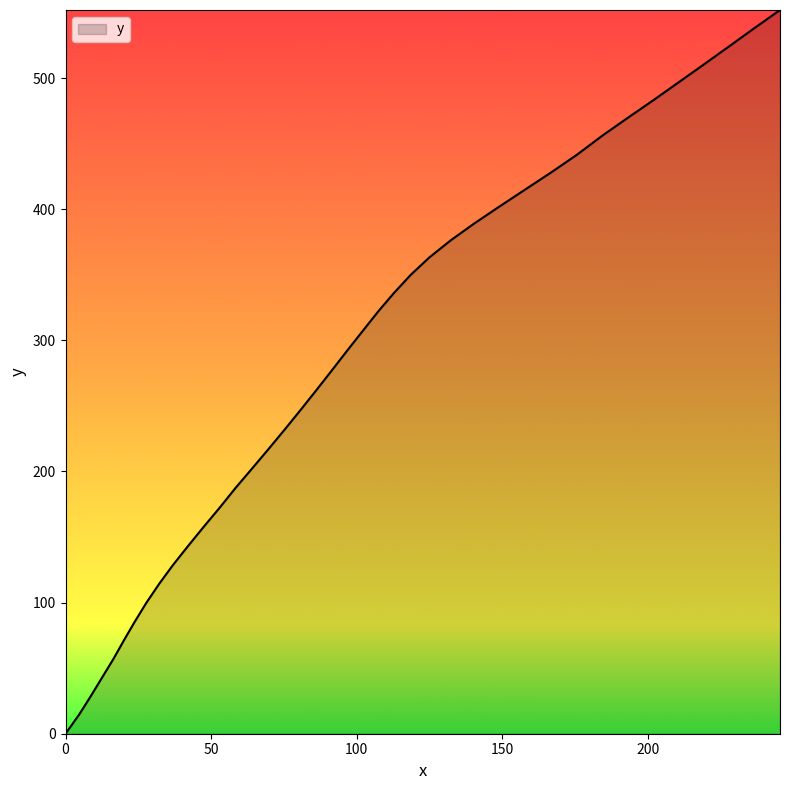

What is the maximum value shown in the chart?

551.9